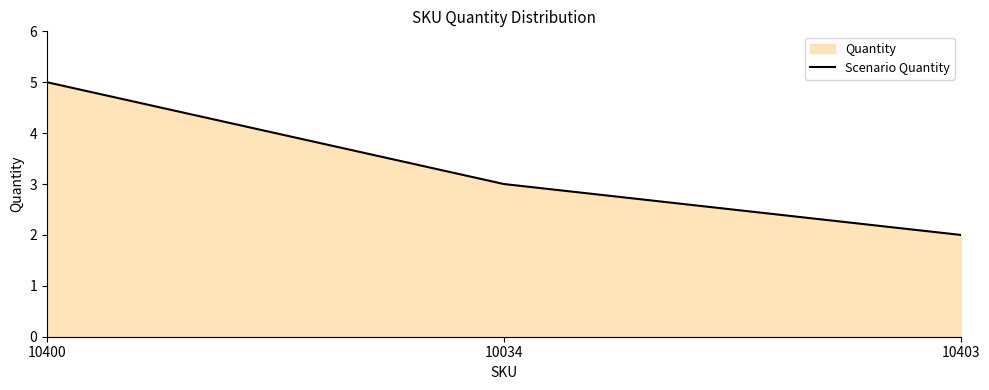

Is it true that the value at 10034 is 1?

False